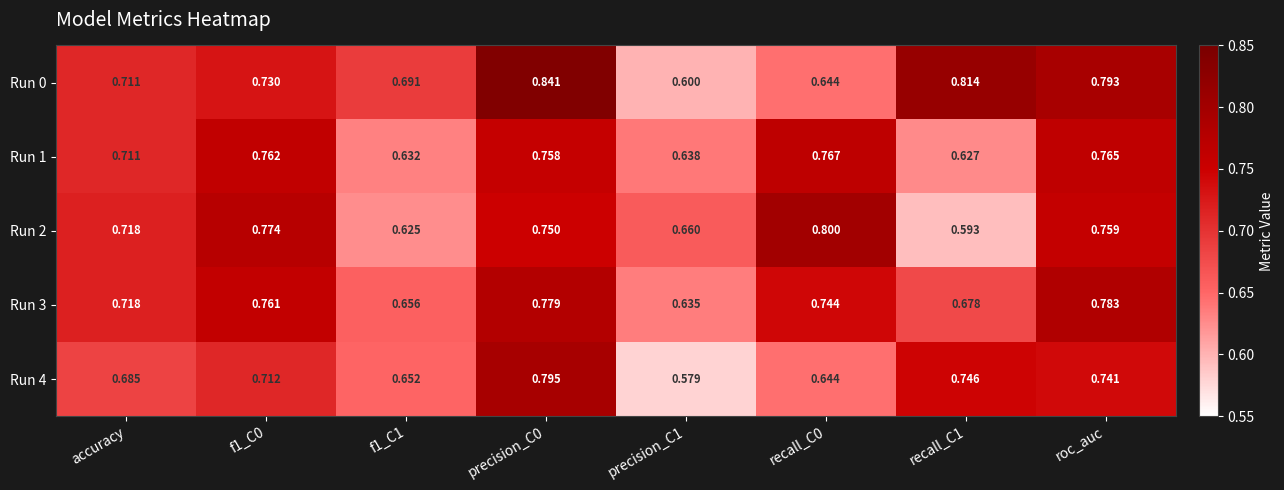

Count the number of data series in this chart.

5